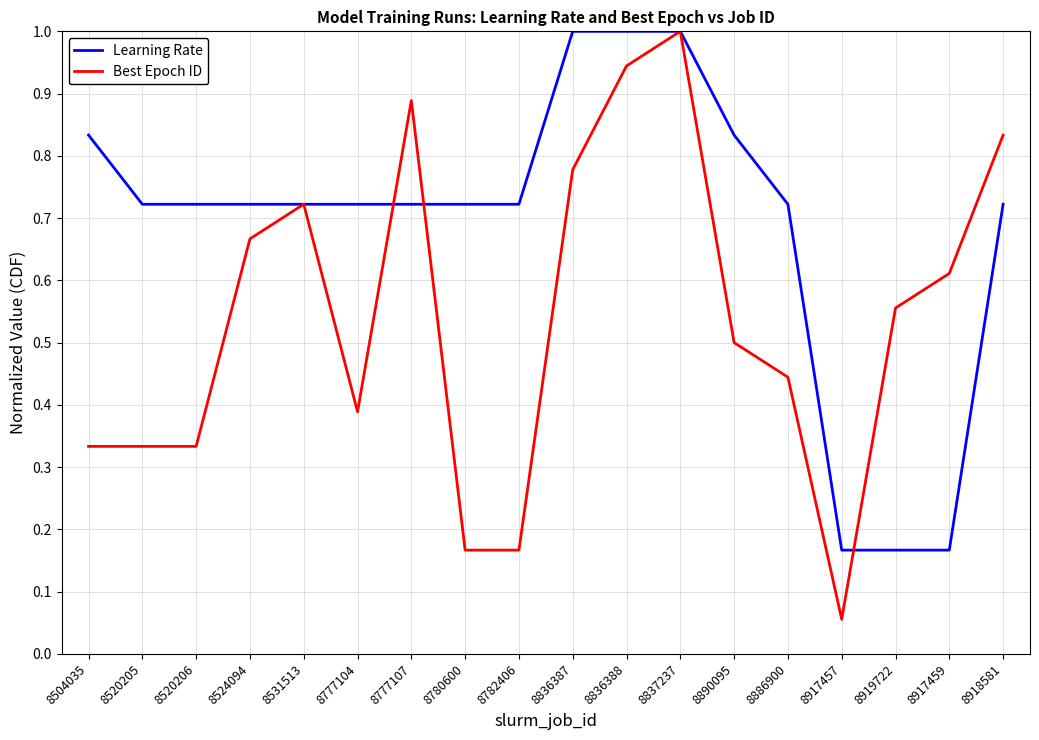

Rank the series by their average value, from highest to lowest.

Learning Rate, Best Epoch ID